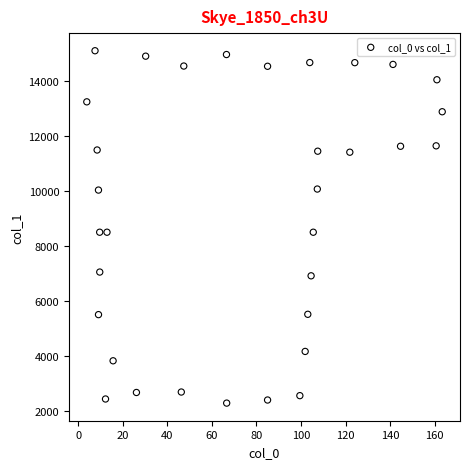

What is the range of Y values (max minus min)?

12841.6